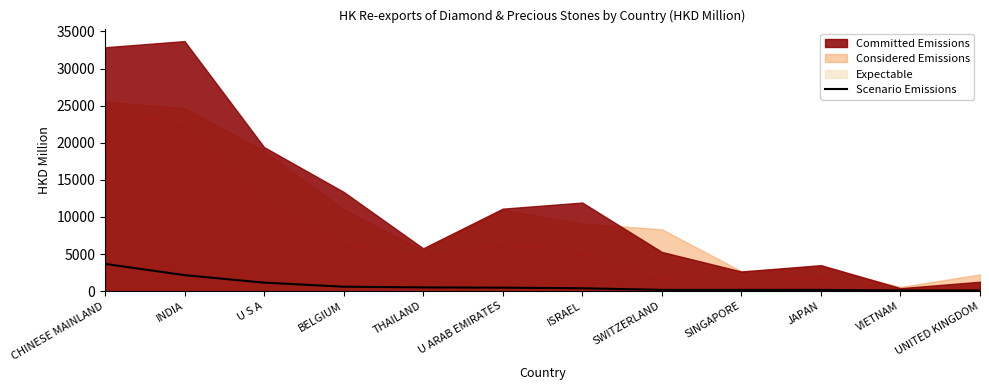

Is it true that Scenario Emissions equals 1144.5 at U S A?

True